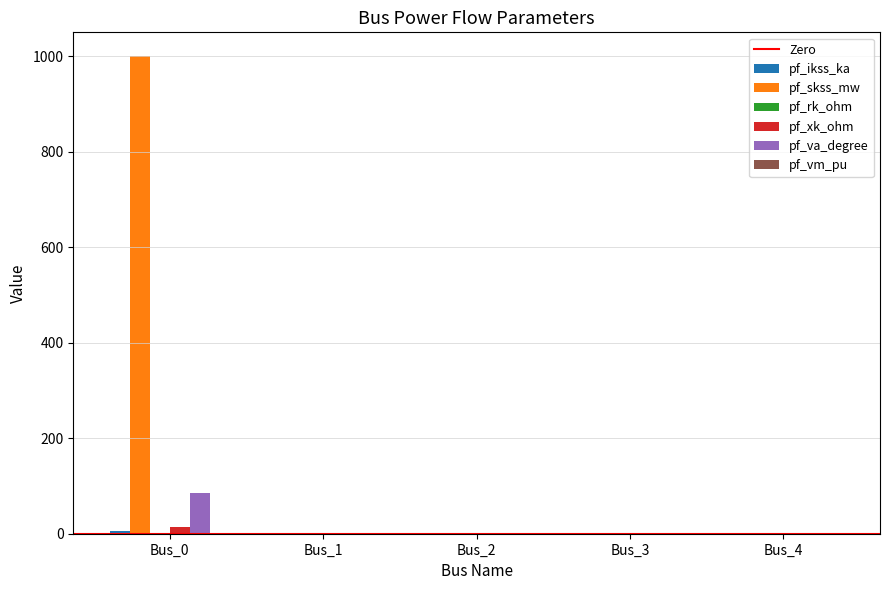

Which category has the highest value in the pf_va_degree series?

Bus_0